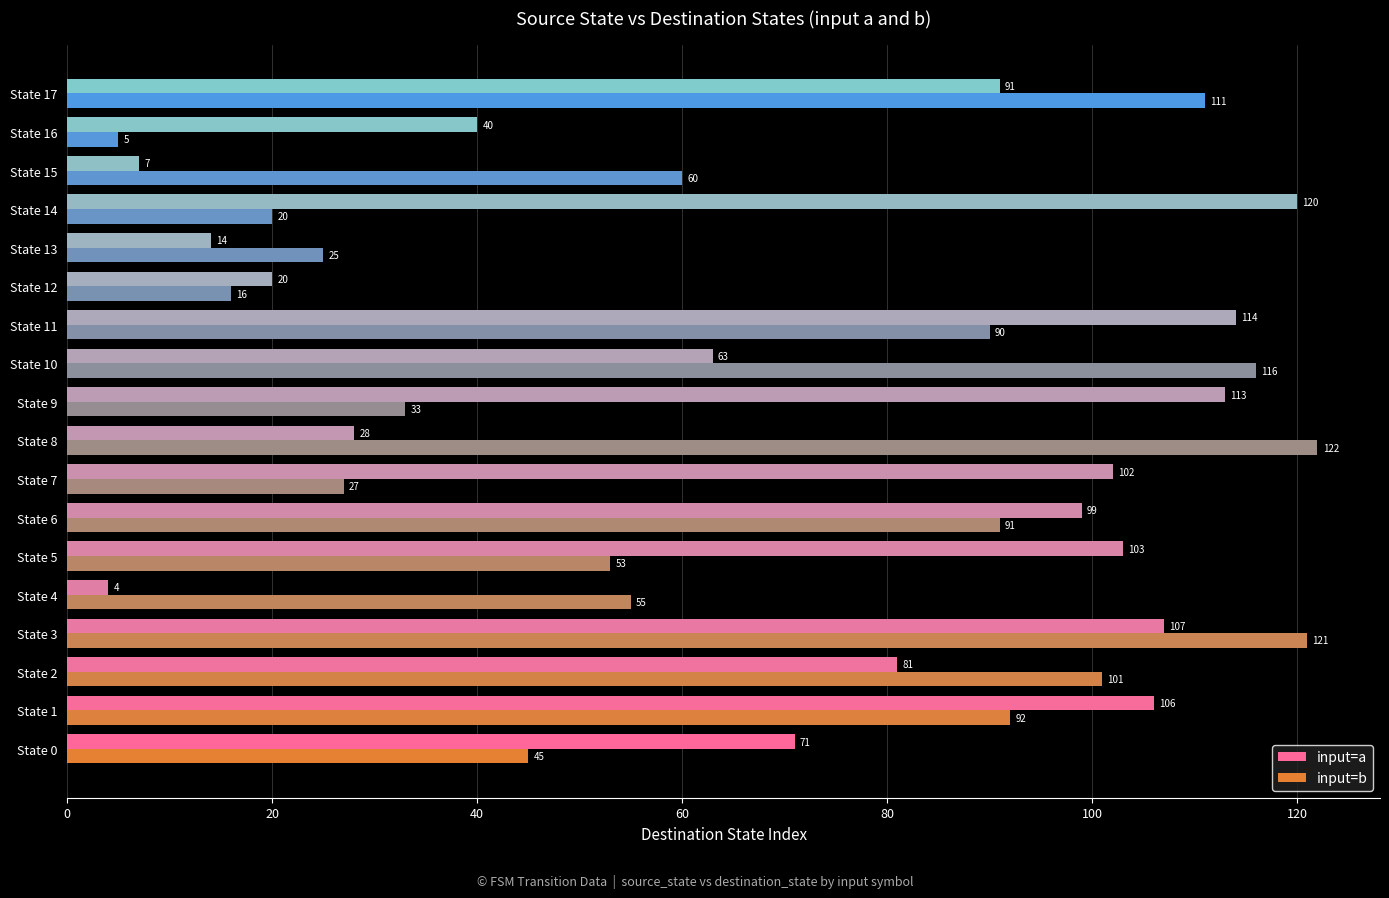

List the series in order of their overall mean, lowest first.

input=b, input=a